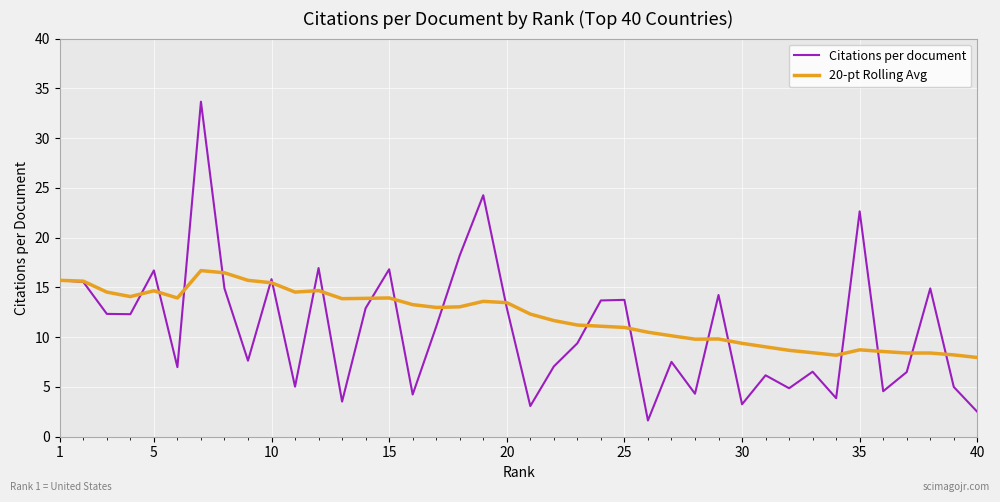

What is the highest value of the Citations per document series?

33.7